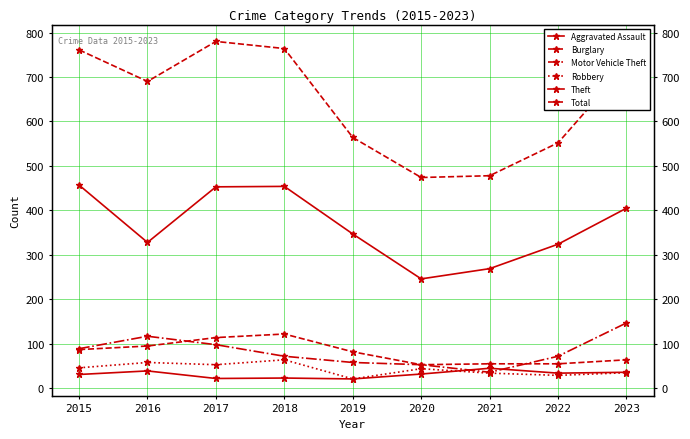

At which category is the sum across all series the highest?

2017